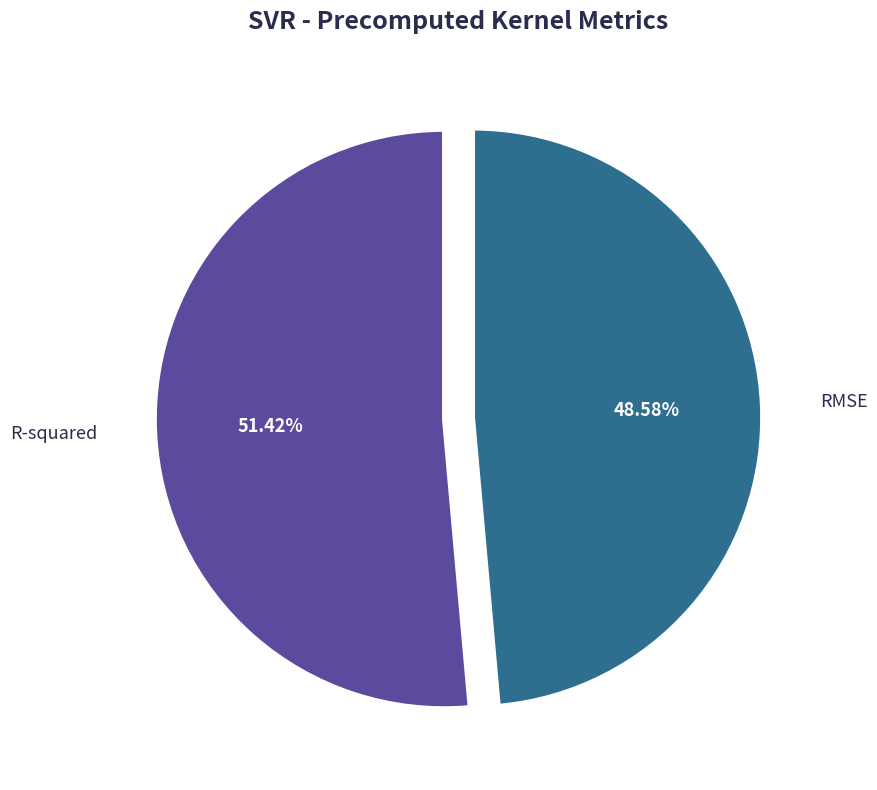

To the nearest percent, what is the average slice percentage?

50%